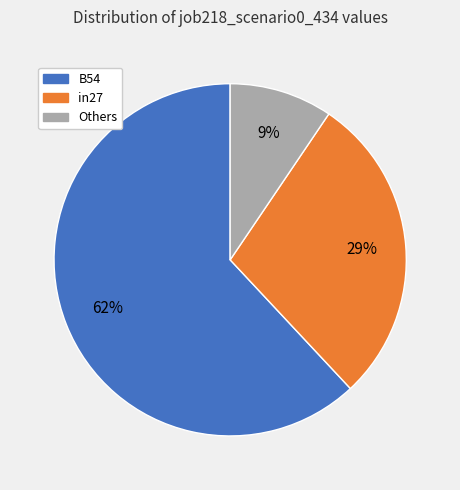

Approximately how many times larger is the value at Others compared to in27?

0.3